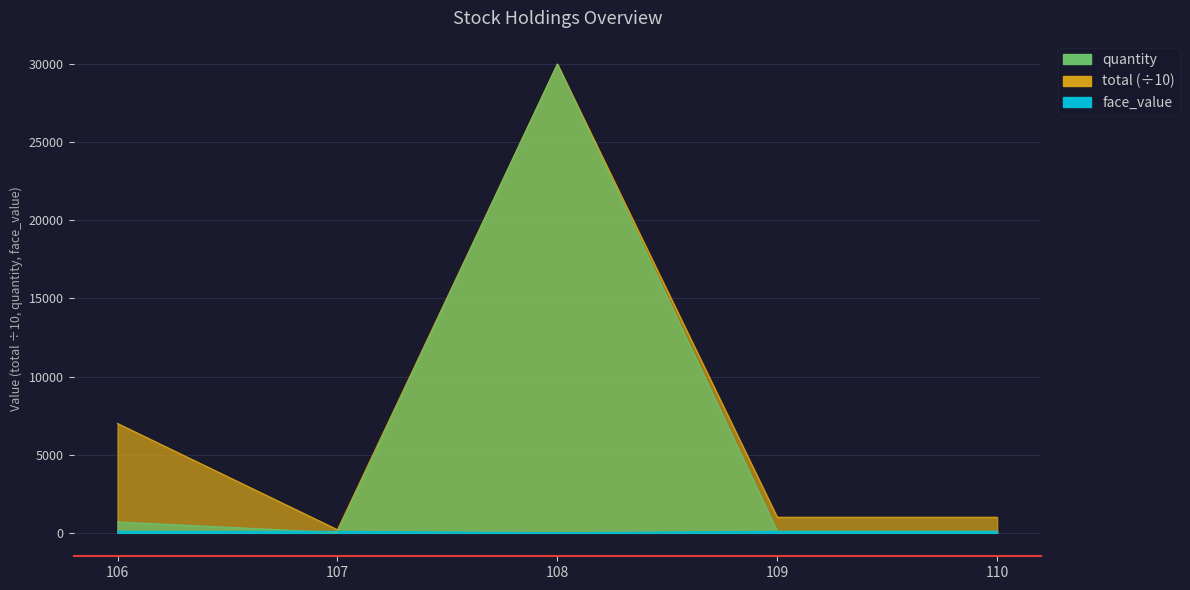

Which category has the highest value in the quantity series?

108